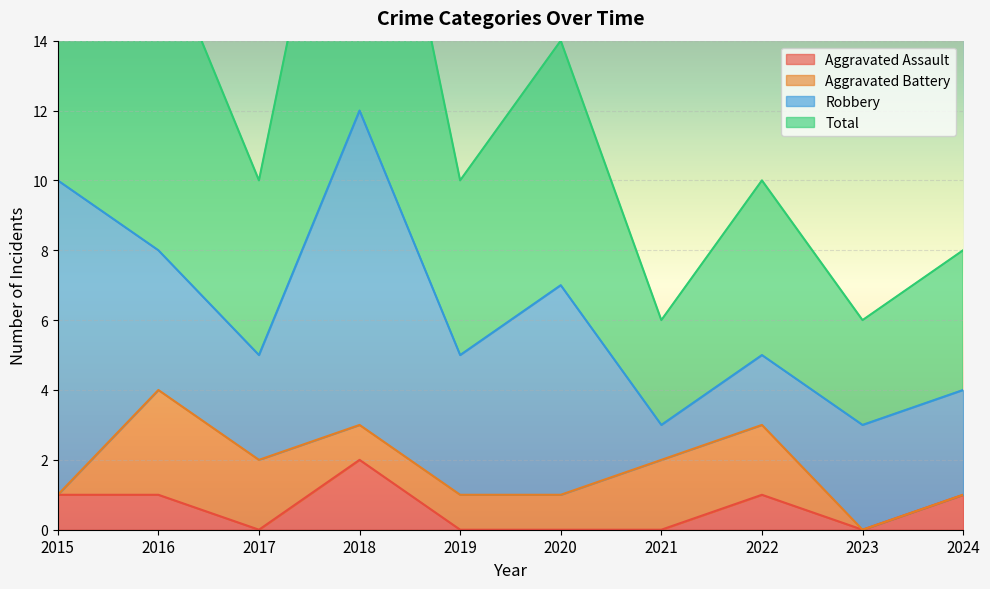

True or false: Aggravated Assault and Total intersect in this chart.

False